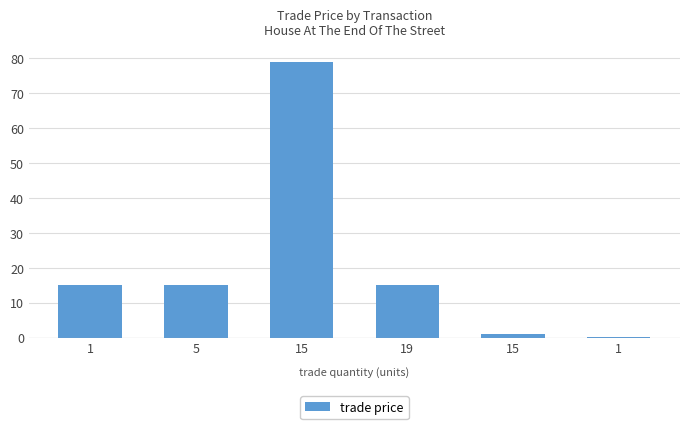

List the labels in order of value, largest first.

15, 1, 5, 19, 15, 1